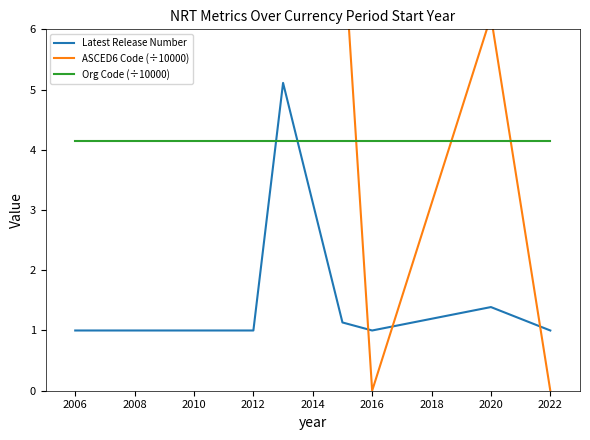

Is it true that Org Code (÷10000) equals 4.1 at 2016?

True